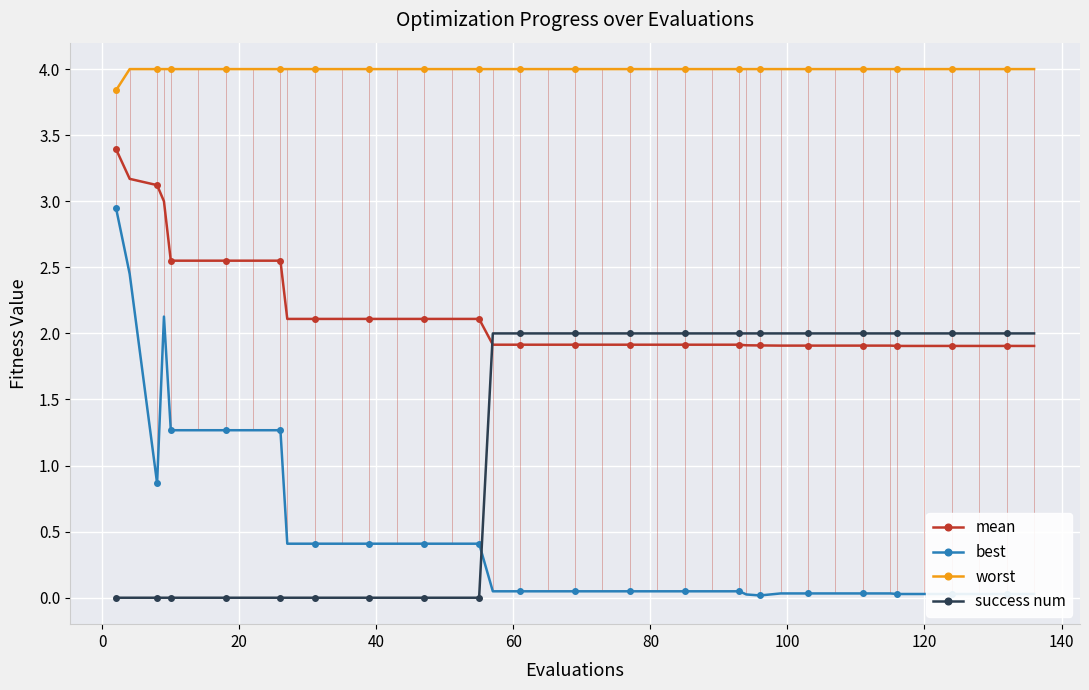

What is the value of the best point at the 17th from the left?

0.4